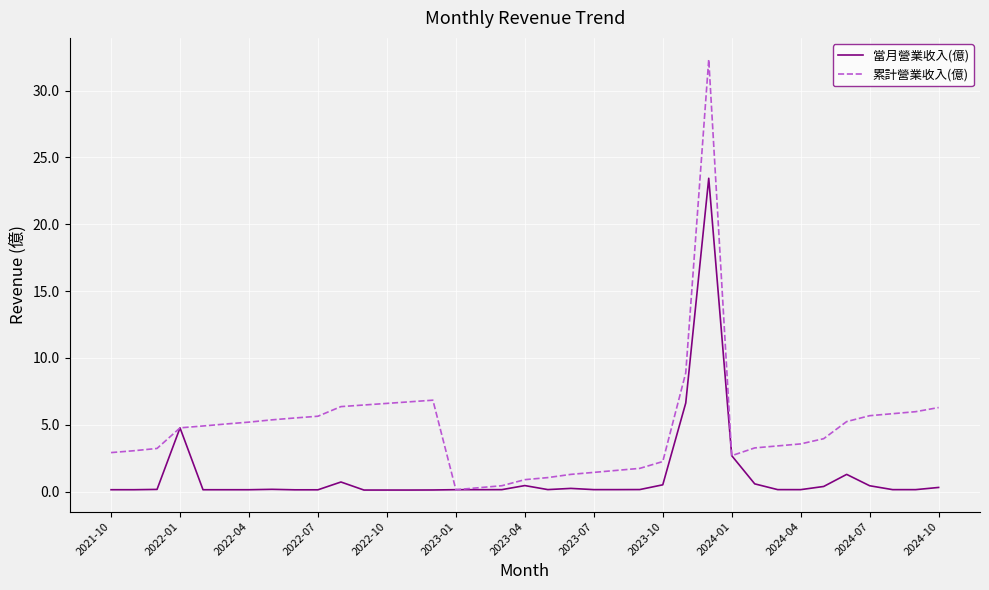

What is the greatest value displayed?

32.3